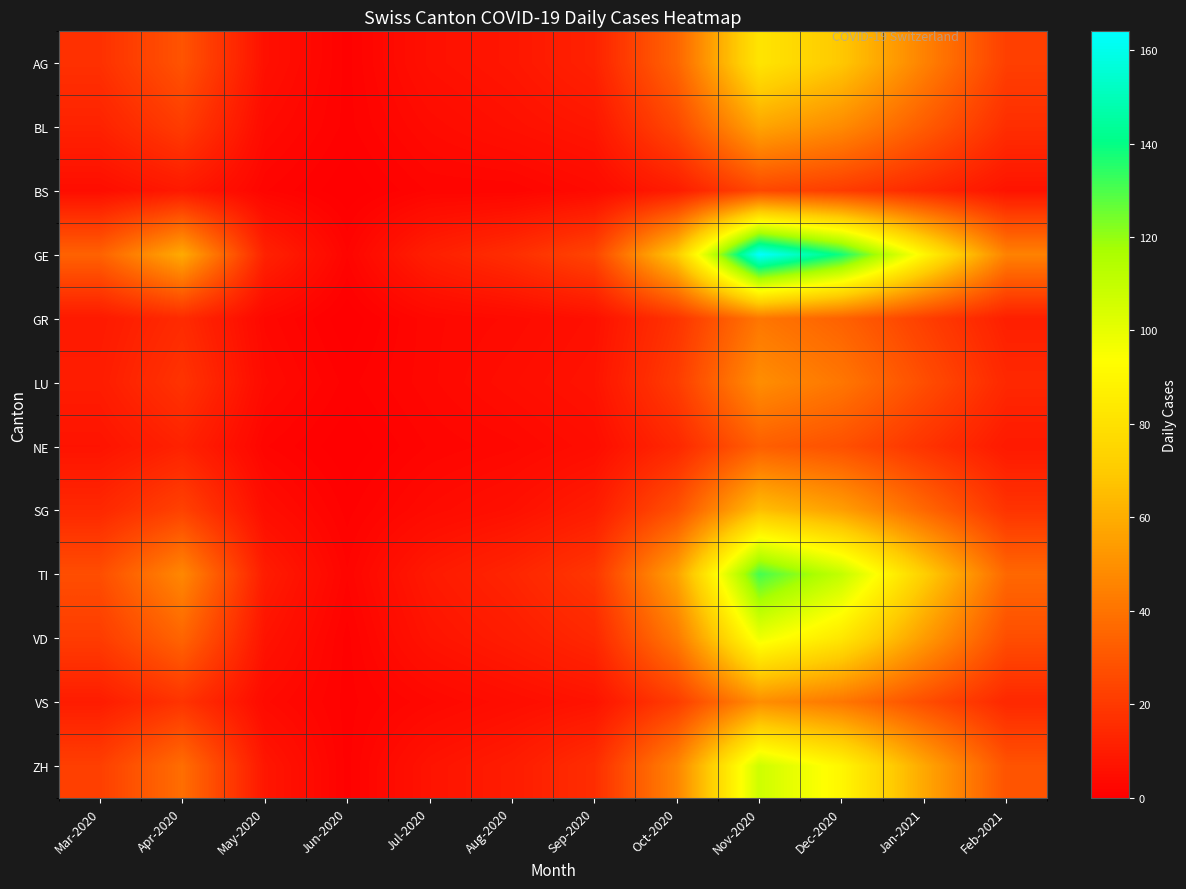

Which label corresponds to the largest value in the chart?

Nov-2020